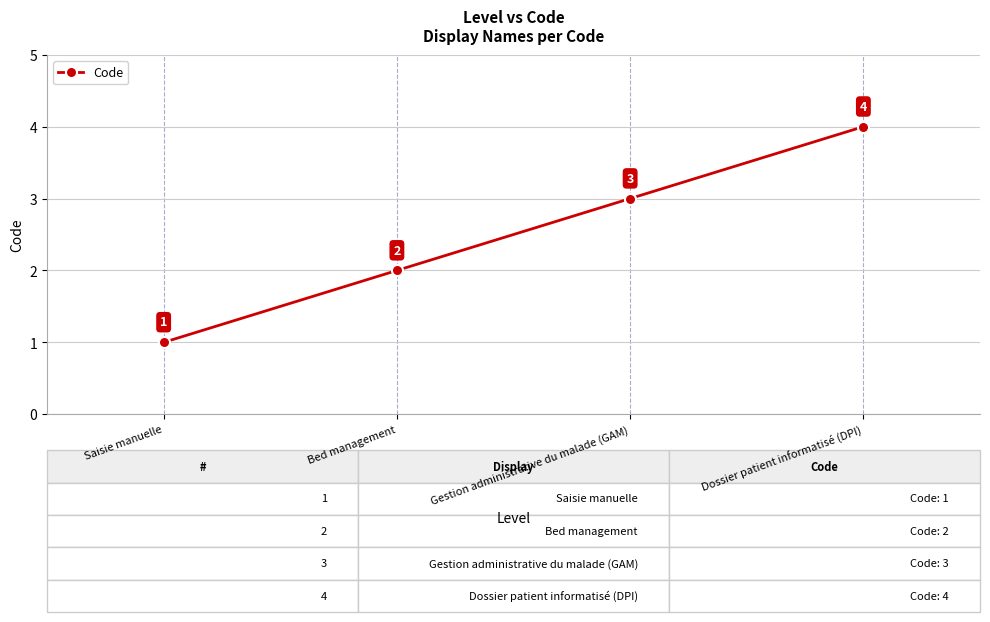

What is the change in value from Saisie manuelle to Bed management?

+1